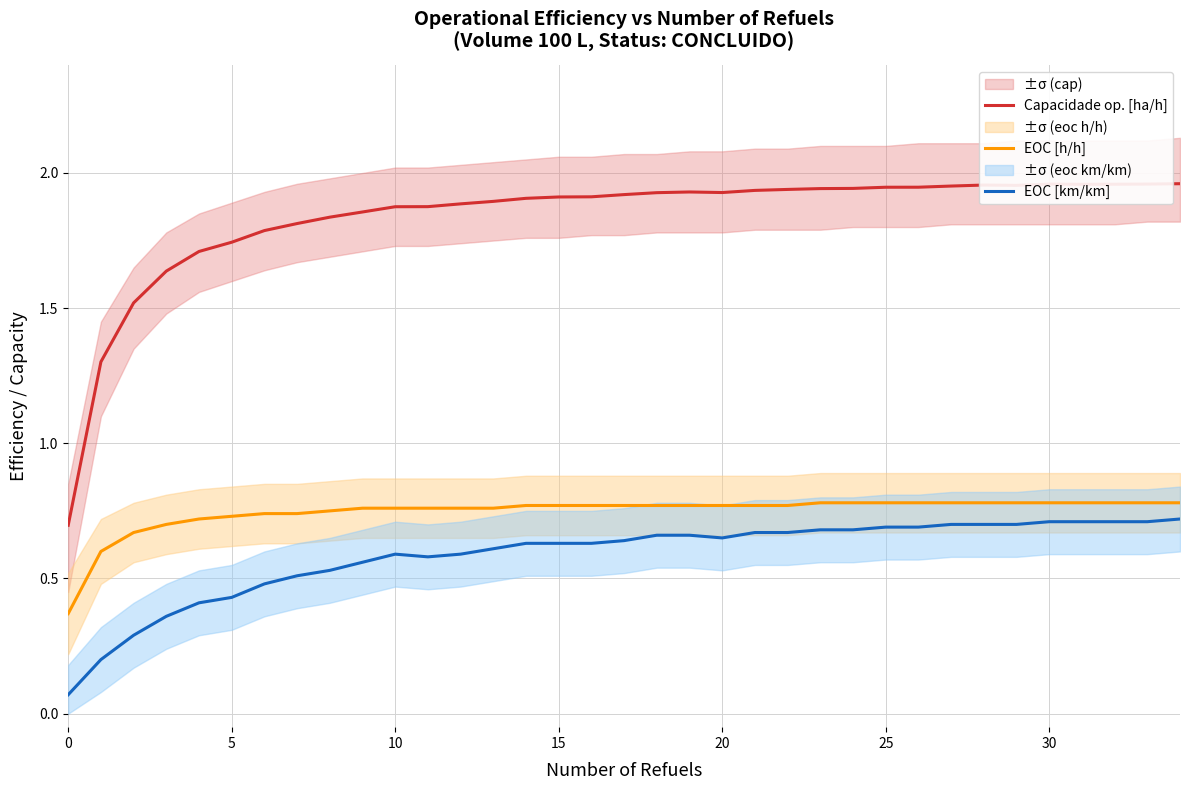

True or false: EOC [h/h] and EOC [km/km] cross at least once.

False